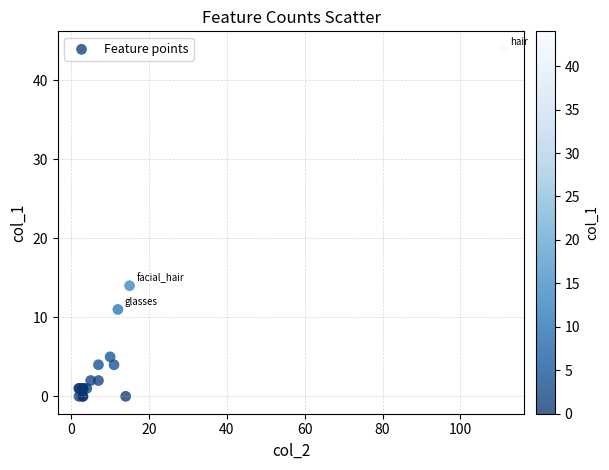

What Y value in the scatter plot is closest to 22?

14